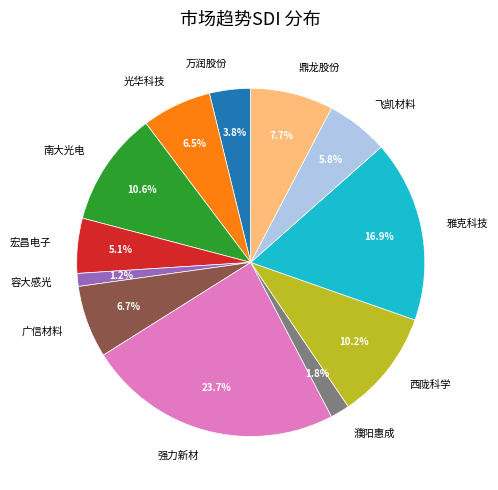

Between 光华科技 and 西陇科学, which is larger?

西陇科学